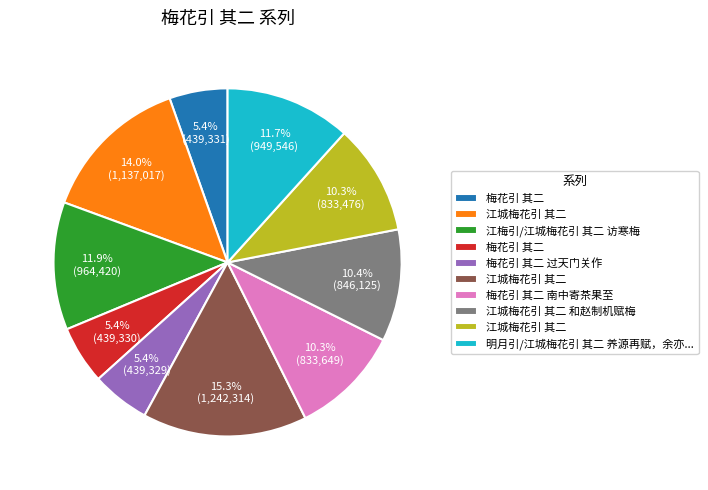

Does any single category account for the majority?

No